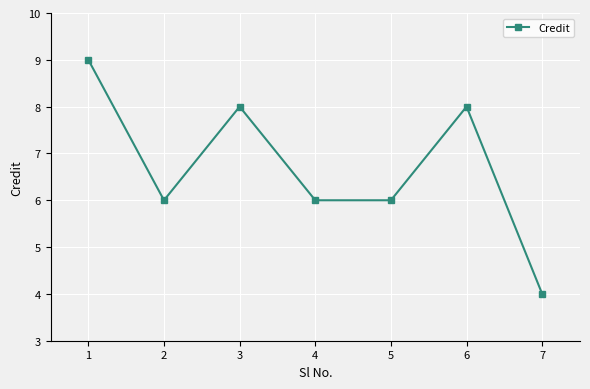

What is the value of the 1st point from the left?

9